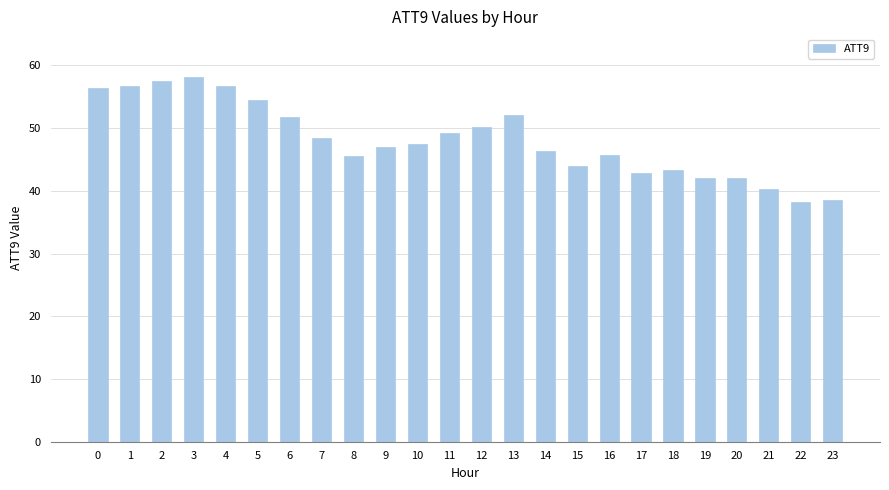

What is the difference between the values at 19 and 18?

1.2